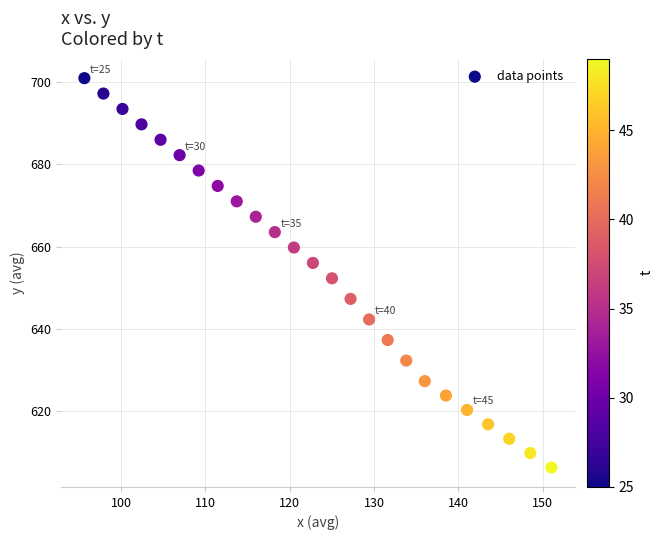

What is the range of Y values (max minus min)?

94.8